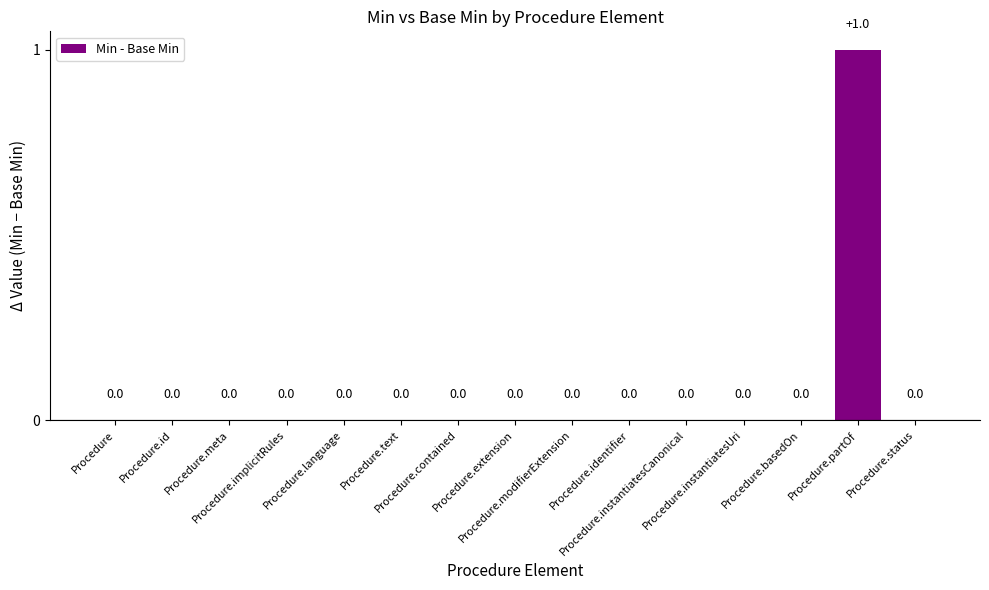

Reading left to right, what are all the values shown in this chart?

Procedure=0	Procedure.id=0	Procedure.meta=0	Procedure.implicitRules=0	Procedure.language=0	Procedure.text=0	Procedure.contained=0	Procedure.extension=0	Procedure.modifierExtension=0	Procedure.identifier=0	Procedure.instantiatesCanonical=0	Procedure.instantiatesUri=0	Procedure.basedOn=0	Procedure.partOf=1	Procedure.status=0